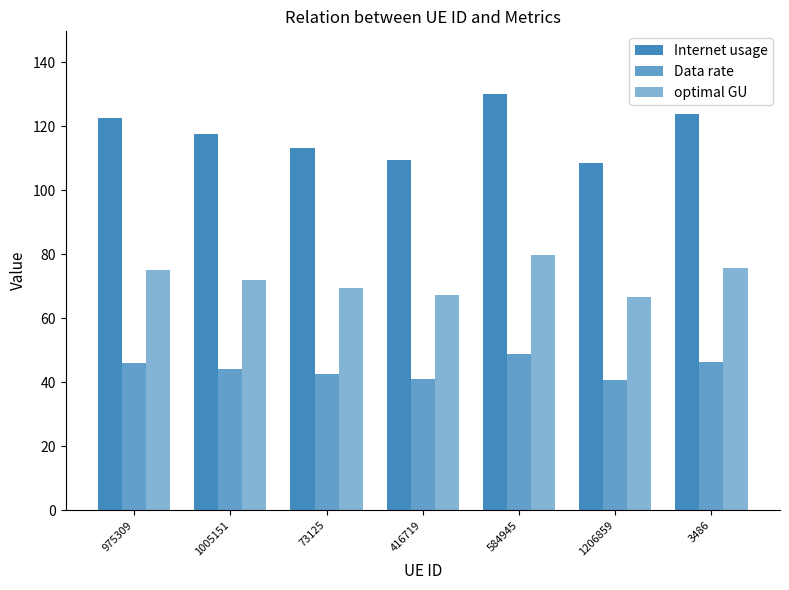

Does the chart contain stacked bars?

No